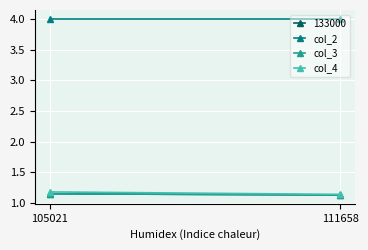

What is the minimum value for col_4?

1.1